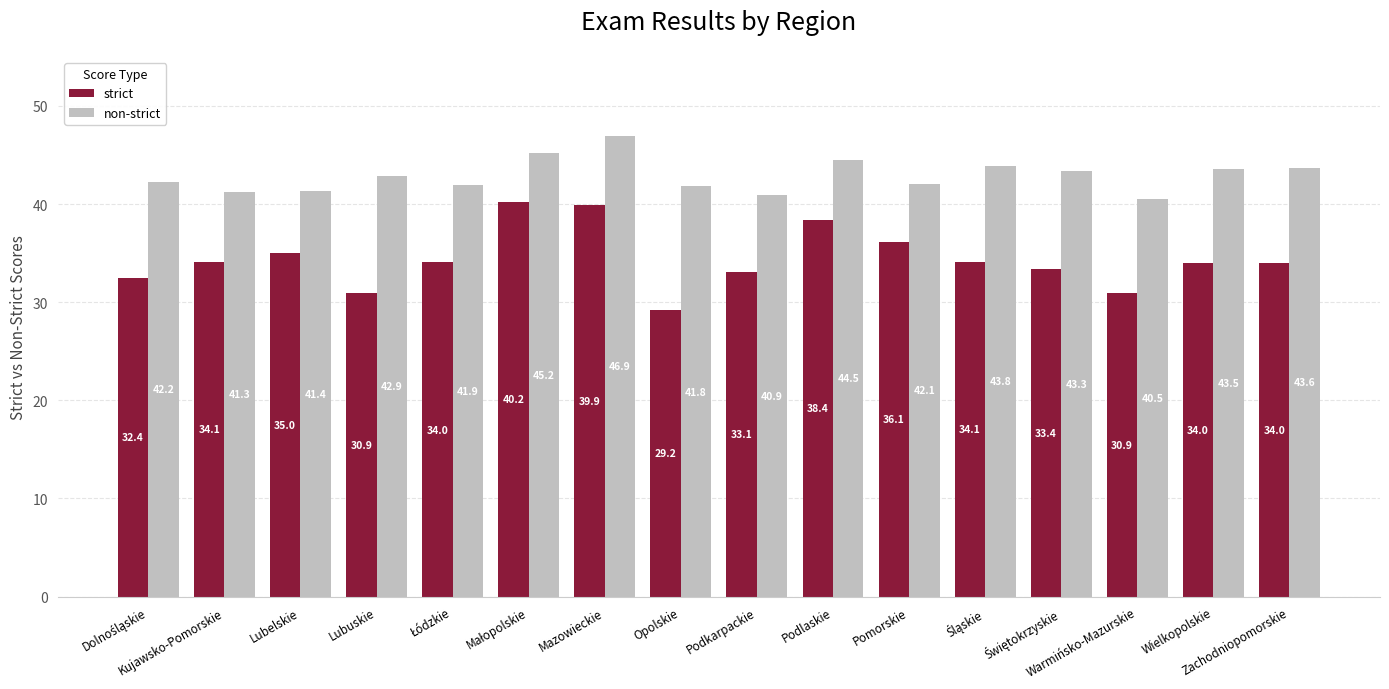

List the series in order of their peak value, lowest first.

strict, non-strict